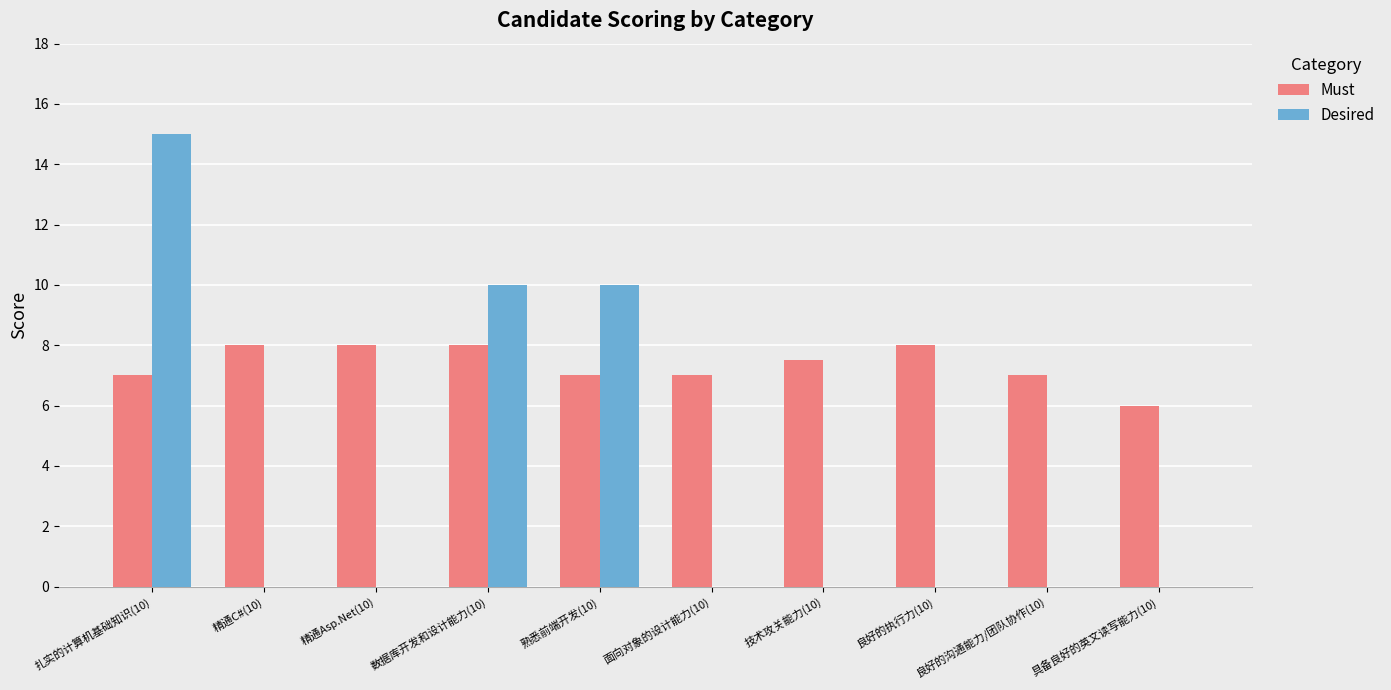

Between 扎实的计算机基础知识(10) and 技术攻关能力(10), which series saw the biggest shift?

Desired